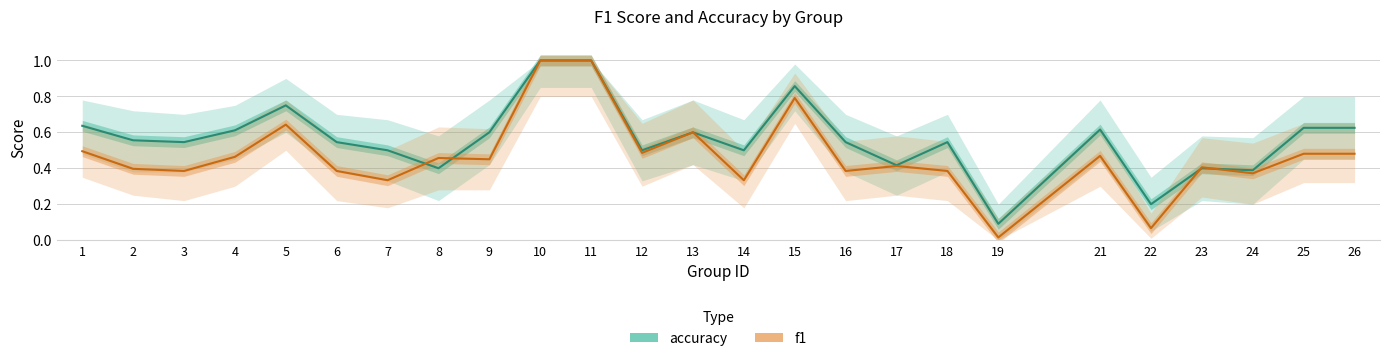

What are all the series names shown in the legend?

accuracy, f1